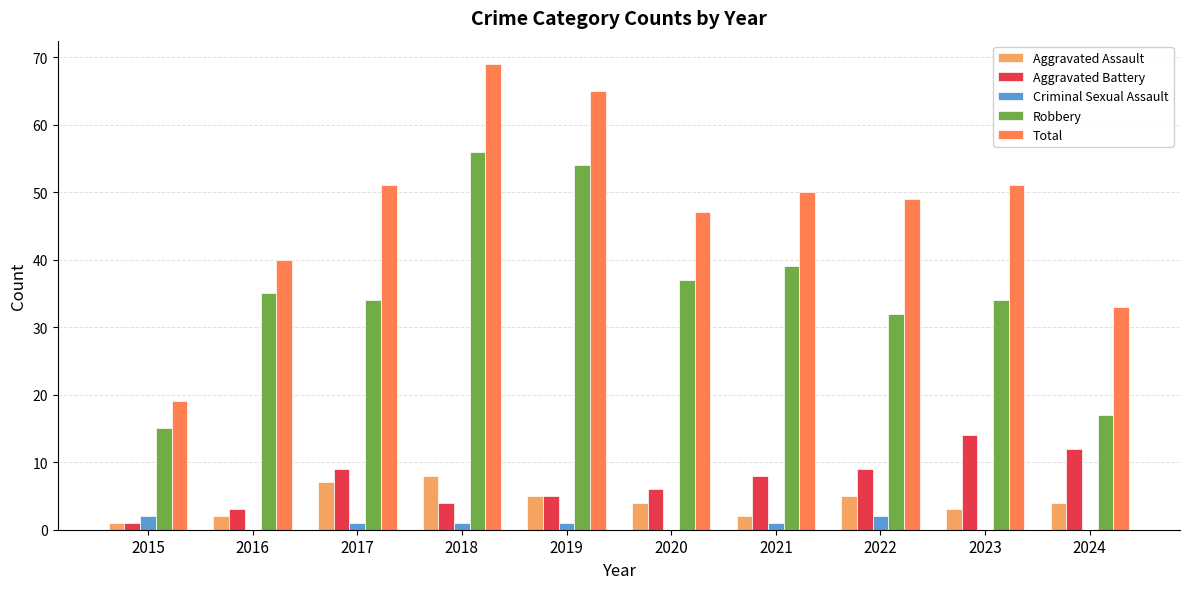

Are the bars grouped side by side (vs. stacked)?

Yes